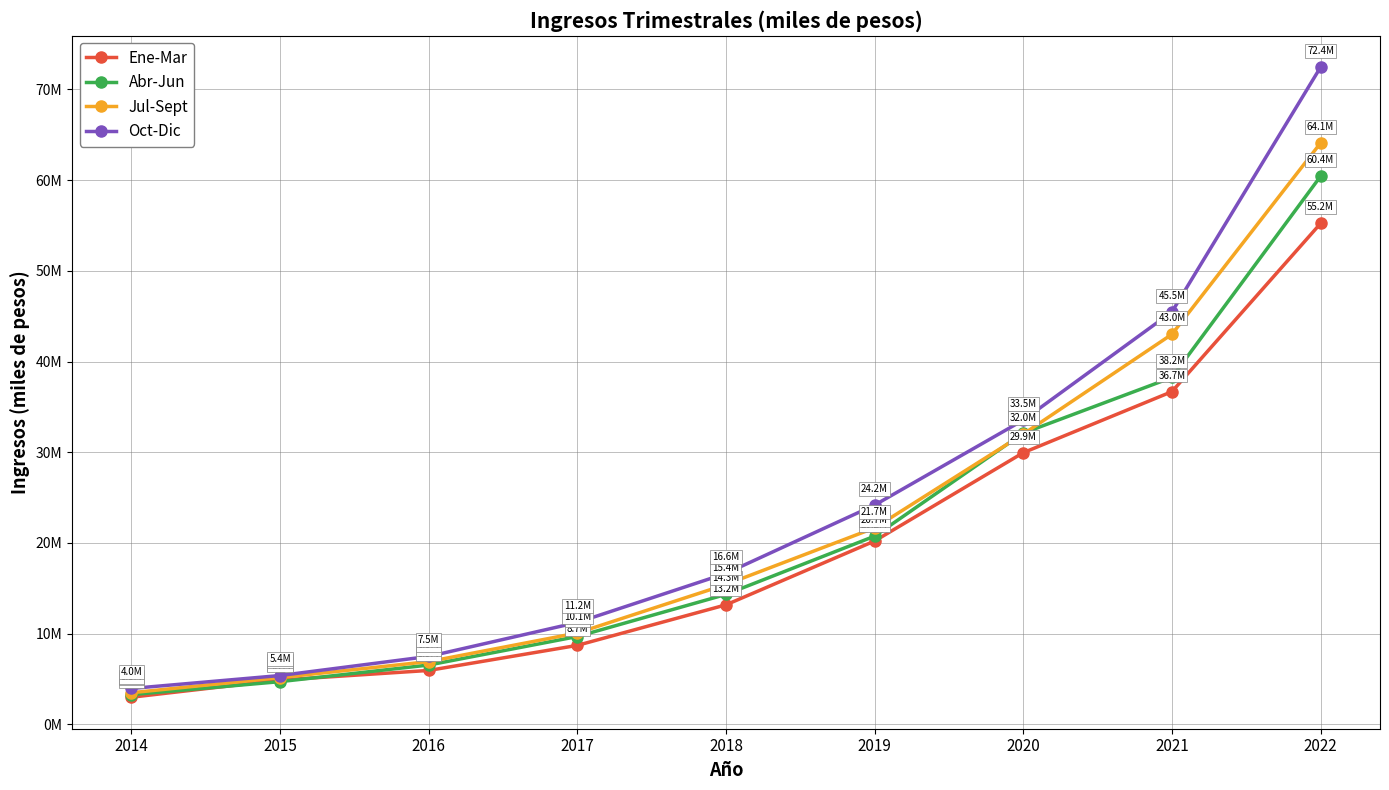

Is this an area chart (filled region under the line)?

No